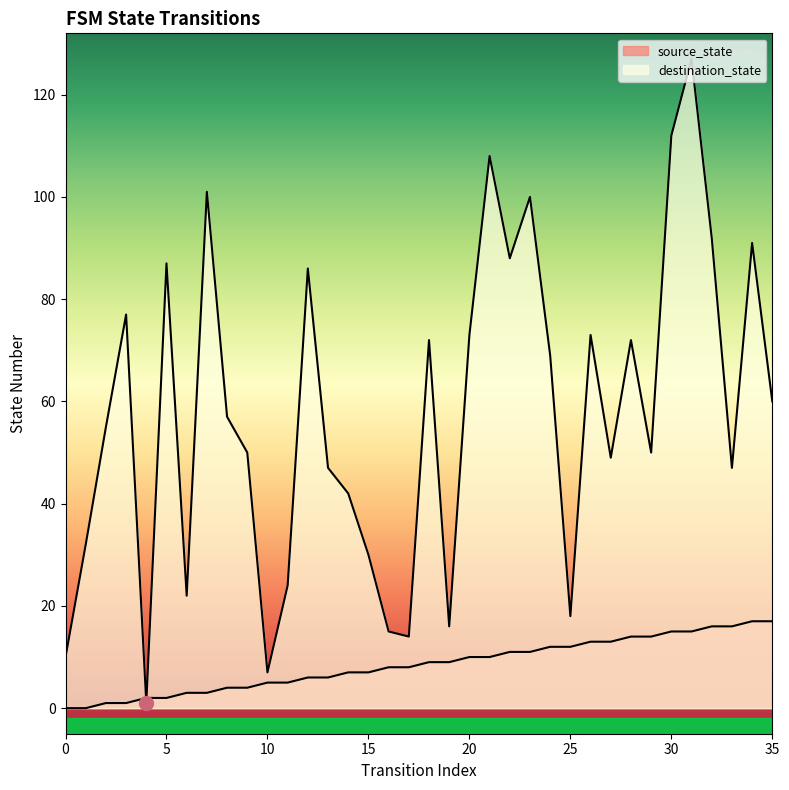

True or false: destination_state and source_state cross at least once.

True